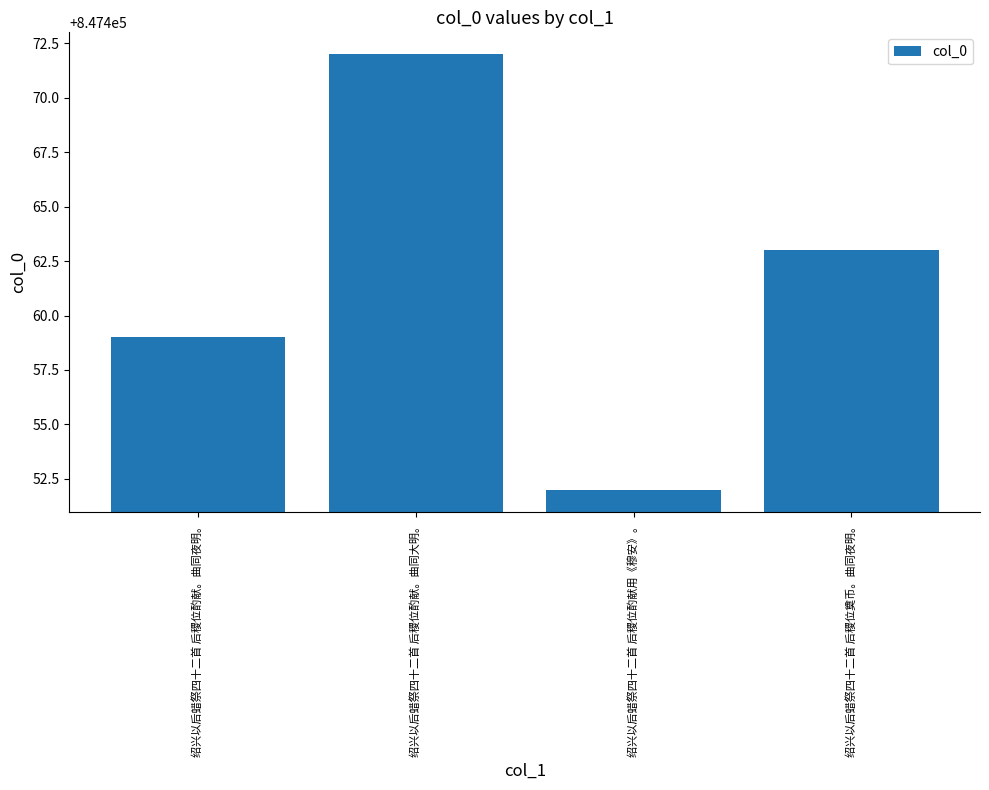

What position from the left is 绍兴以后蜡祭四十二首 后稷位酌献用《穆安》。?

3